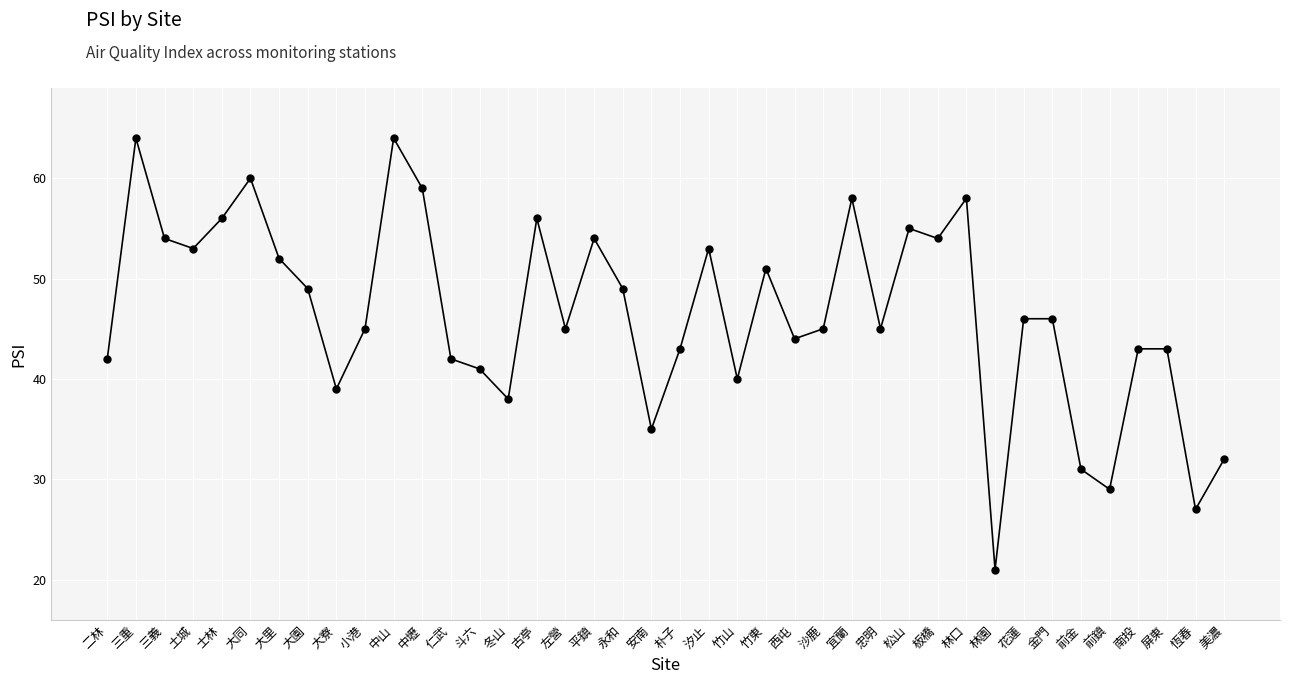

What is the maximum value shown in the chart?

64